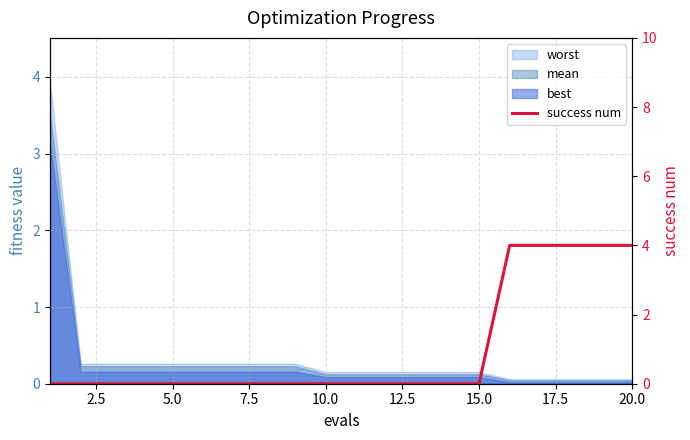

What is the average value?

1